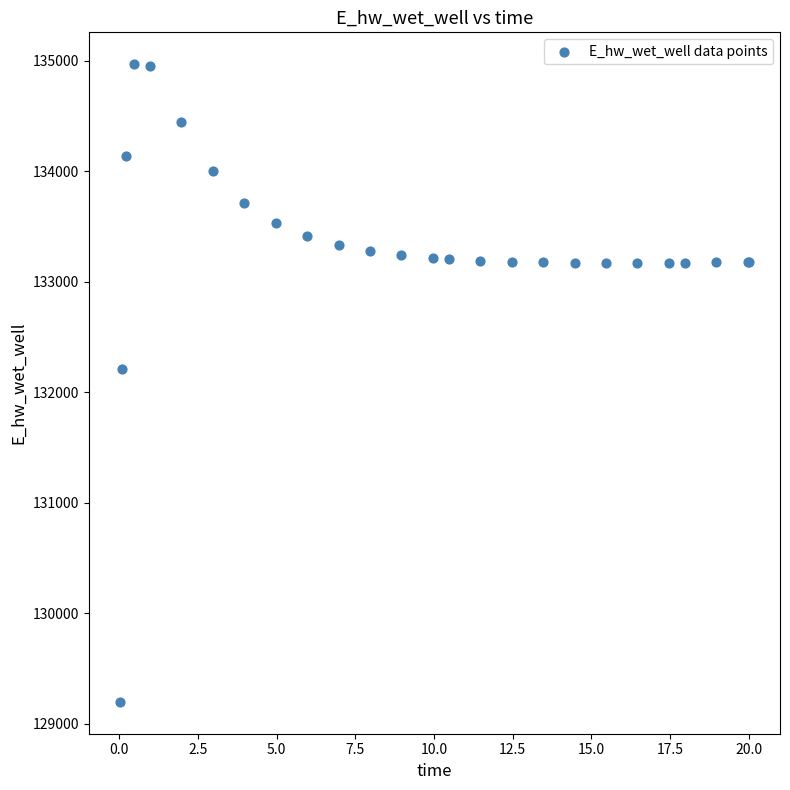

What Y value in the scatter plot is closest to 132083?

132210.2